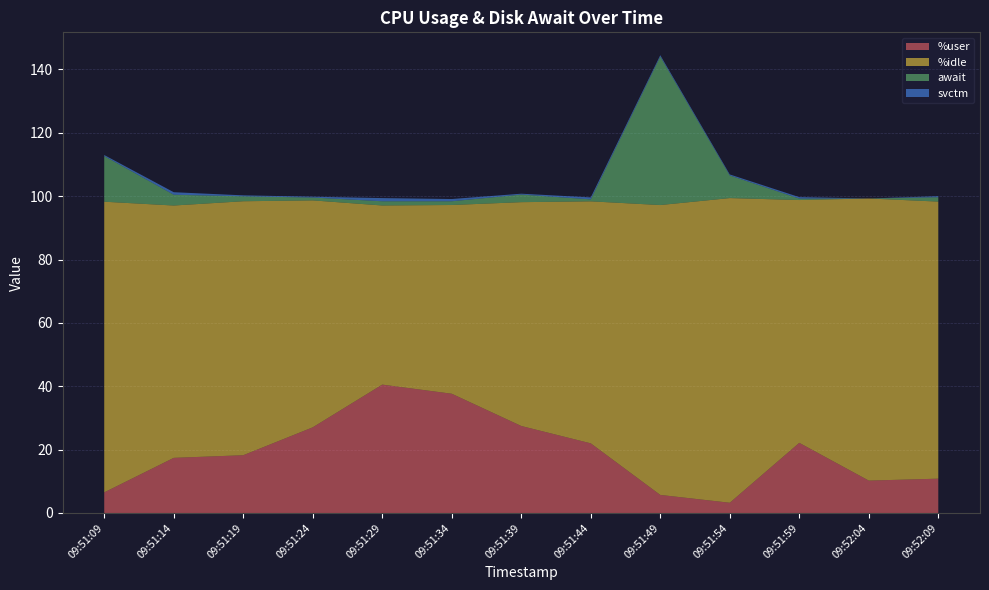

Reading right to left, extract all data points from this chart.

%user: 10.8	10.2	22.1	3.2	5.7	22.0	27.5	37.6	40.5	27.0	18.2	17.4	6.5
%idle: 87.5	89.0	76.6	96.2	91.5	76.4	70.7	59.6	56.5	71.6	80.2	79.7	91.8
await: 1.4	0.0	0.5	7.1	46.9	0.6	2.4	1.2	1.3	0.9	1.6	3.4	14.4
svctm: 0.3	0.0	0.5	0.3	0.4	0.6	0.3	0.7	1.0	0.3	0.3	0.8	0.3